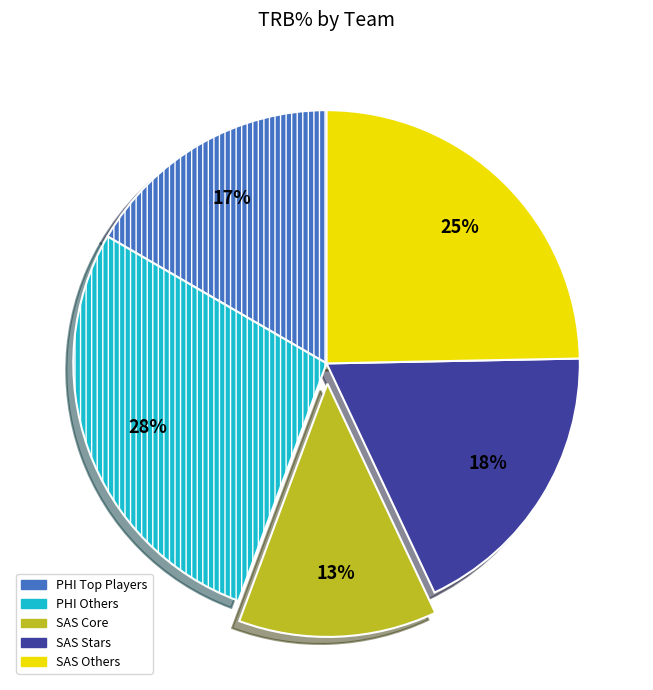

How many slices are in this pie chart?

5